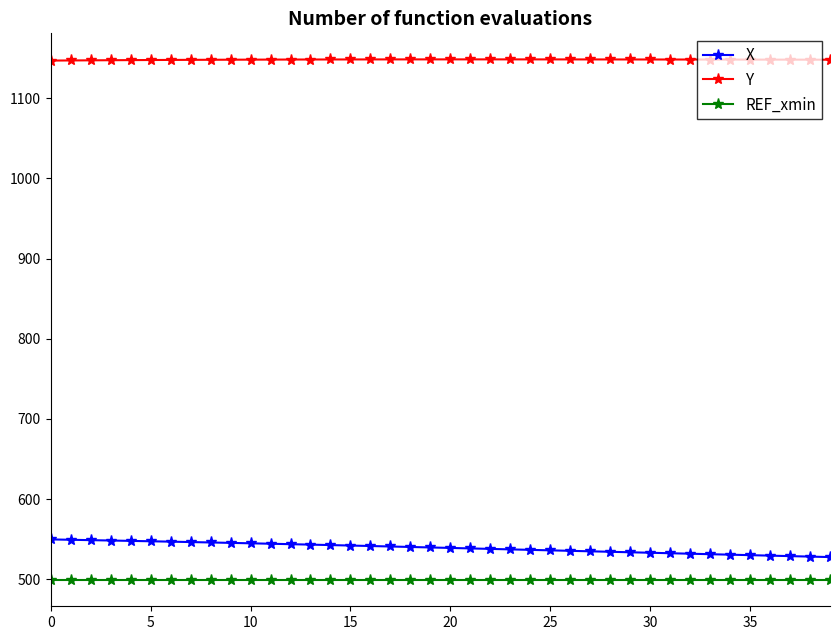

What is the difference between the maximum and minimum values in the X series?

22.0